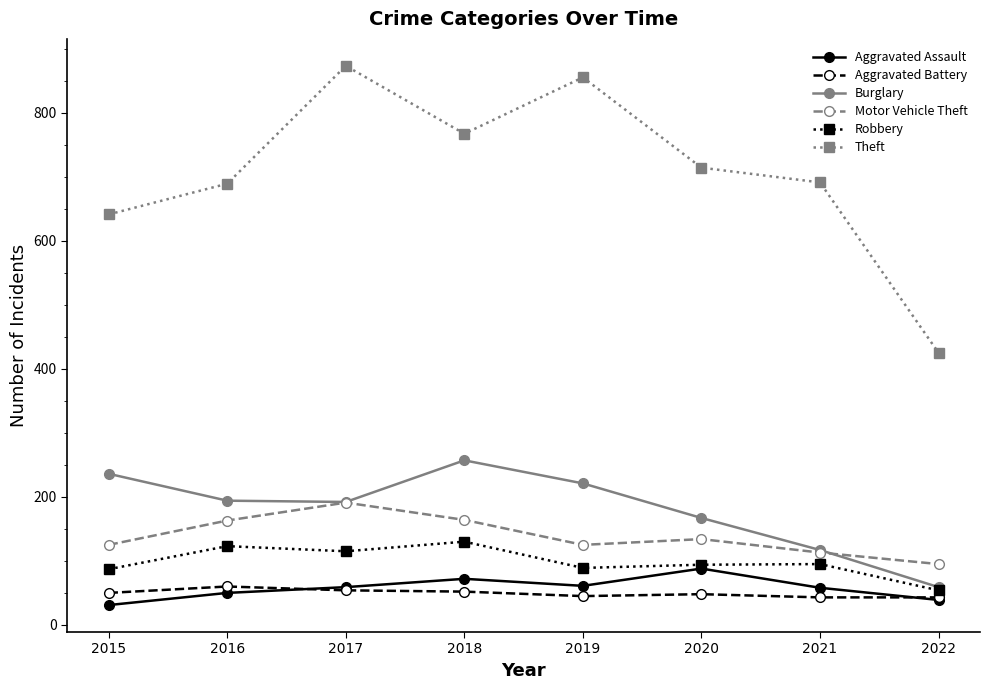

Does the chart have visible grid lines?

No